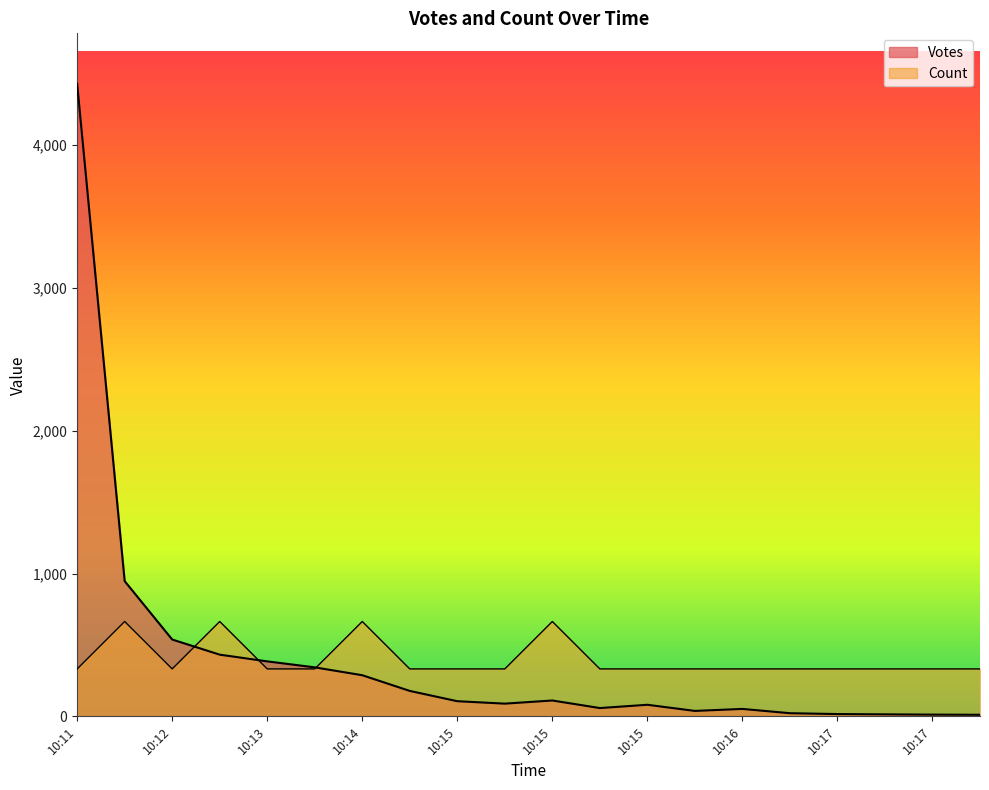

Between 10:15 and 10:16, which series saw the biggest shift?

Votes